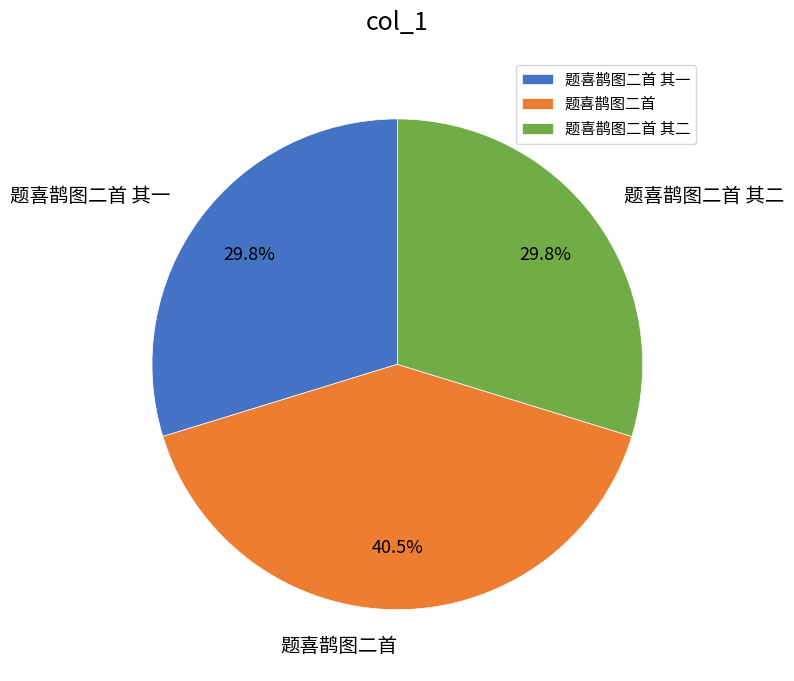

Is the sum of 题喜鹊图二首 其一 and 题喜鹊图二首 其二 greater than half?

Yes